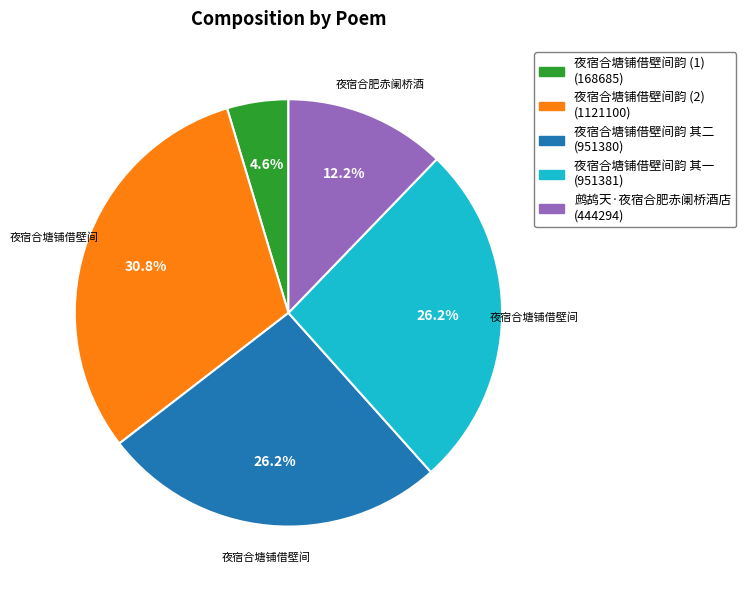

Does any single category account for the majority?

No